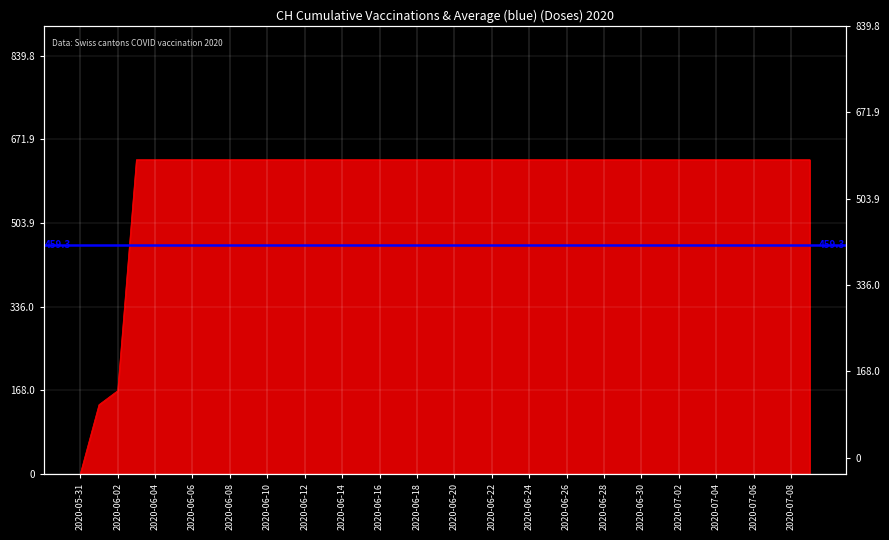

Reading left to right, list all the values displayed in this chart.

2020-05-31=0	2020-06-01=139	2020-06-02=167	2020-06-03=631	2020-06-04=631	2020-06-05=631	2020-06-06=631	2020-06-07=631	2020-06-08=631	2020-06-09=631	2020-06-10=631	2020-06-11=631	2020-06-12=631	2020-06-13=631	2020-06-14=631	2020-06-15=631	2020-06-16=631	2020-06-17=631	2020-06-18=631	2020-06-19=631	2020-06-20=631	2020-06-21=631	2020-06-22=631	2020-06-23=631	2020-06-24=631	2020-06-25=631	2020-06-26=631	2020-06-27=631	2020-06-28=631	2020-06-29=631	2020-06-30=631	2020-07-01=631	2020-07-02=631	2020-07-03=631	2020-07-04=631	2020-07-05=631	2020-07-06=631	2020-07-07=631	2020-07-08=631	2020-07-09=631